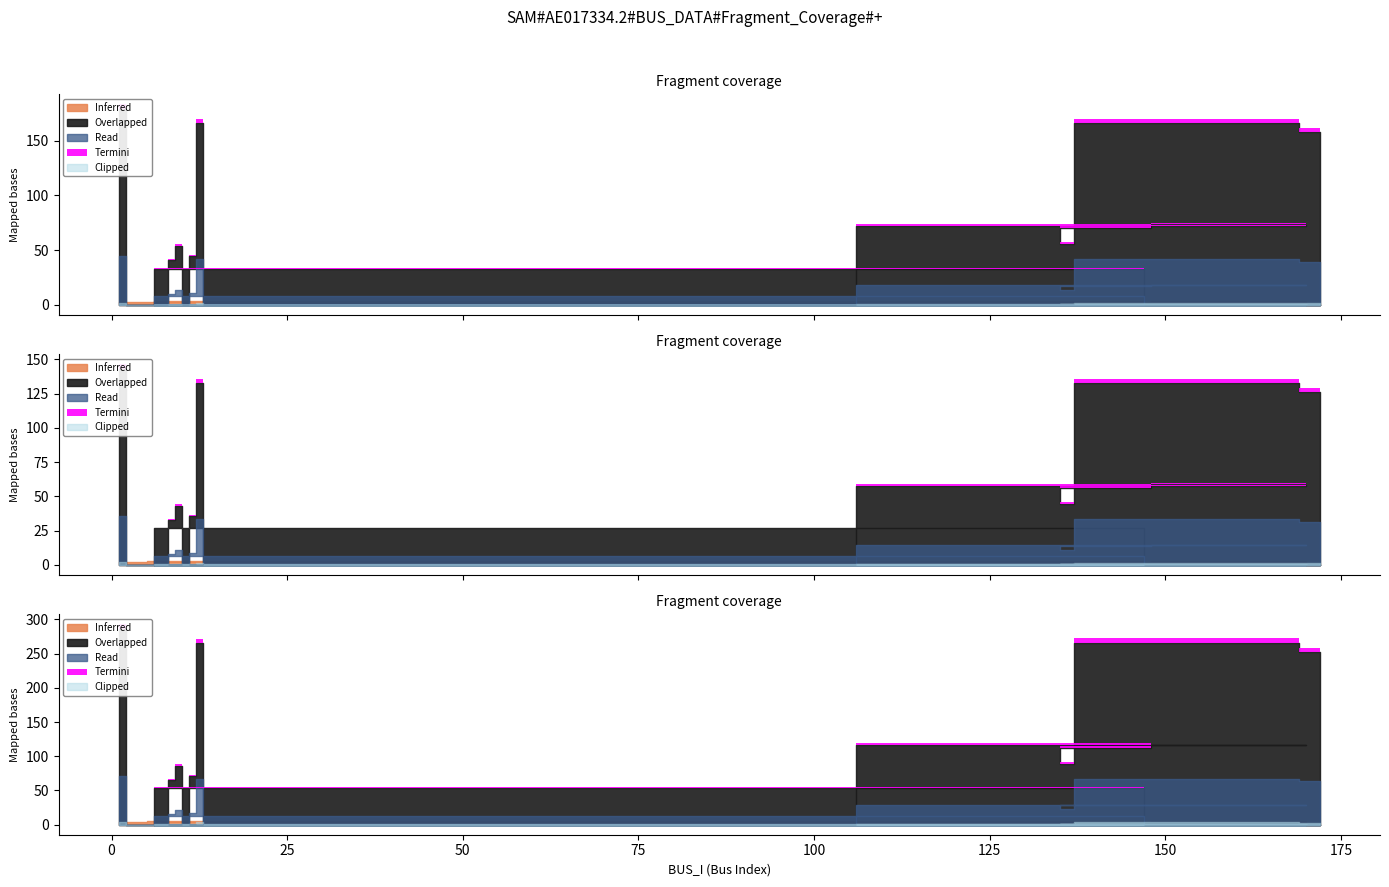

How many Read values are between 0 and 1?

20